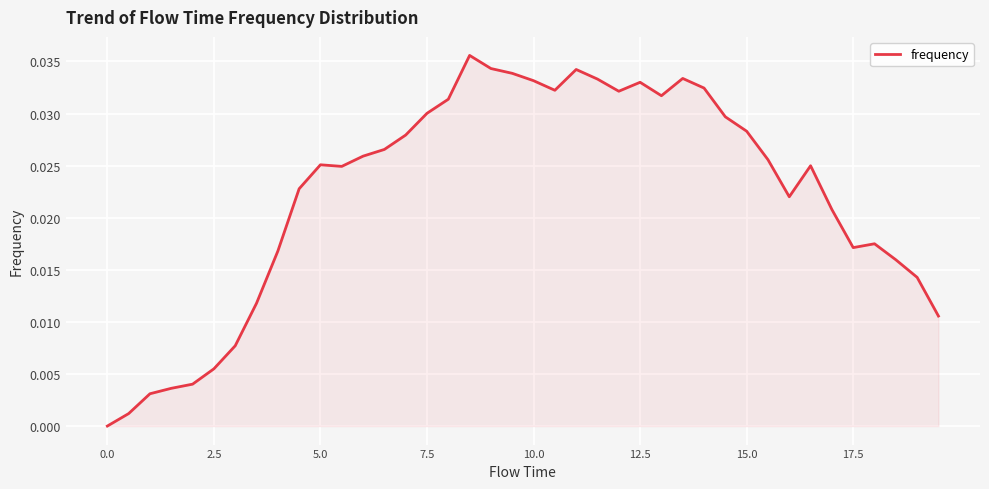

How many lines are shown in the chart?

1